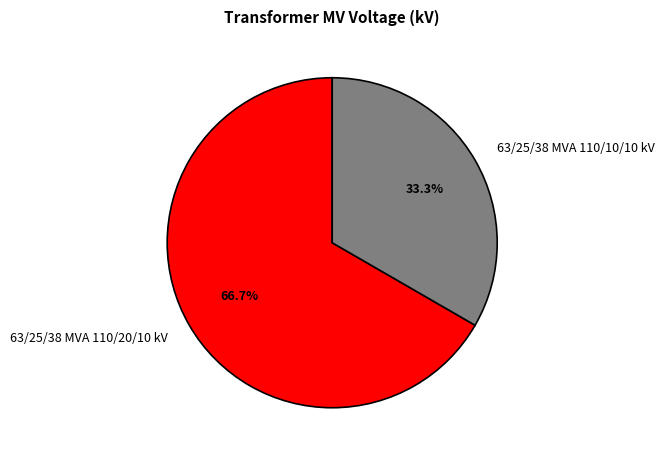

To the nearest percent, what percentage of the pie is 63/25/38 MVA 110/10/10 kV?

33%